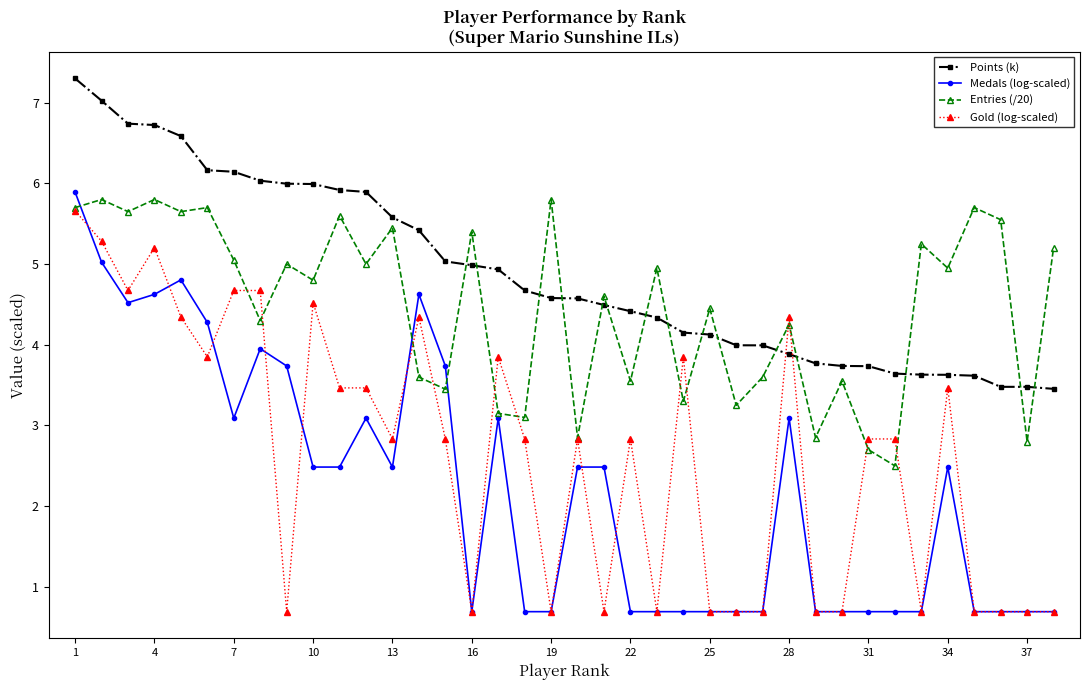

List the series in order of their peak value, lowest first.

Gold (log-scaled), Entries (/20), Medals (log-scaled), Points (k)